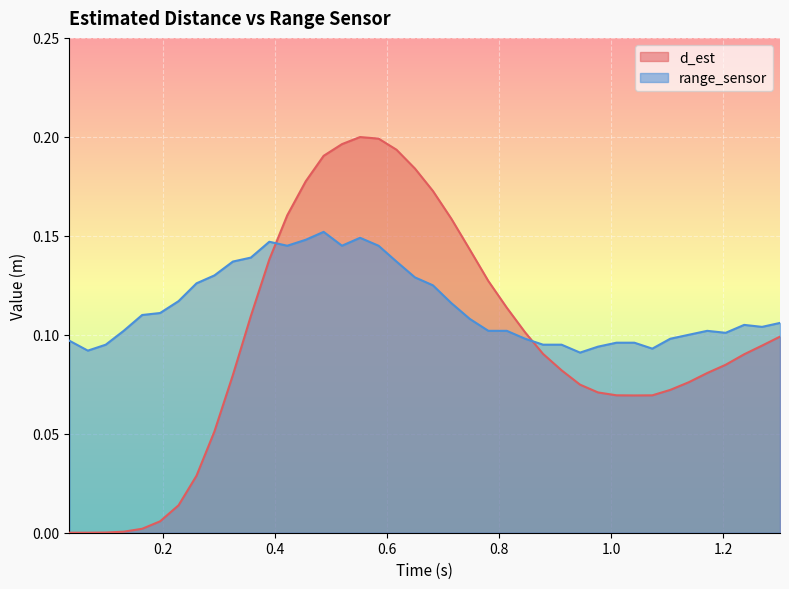

Which series has the largest total across all categories?

range_sensor